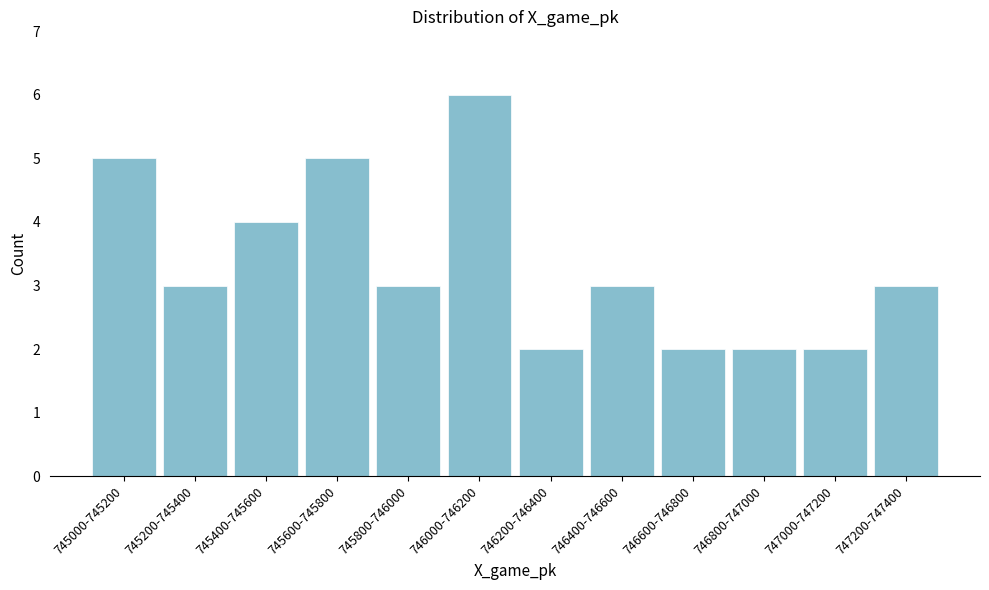

Reading left to right, what are all the values shown in this chart?

5	3	4	5	3	6	2	3	2	2	2	3